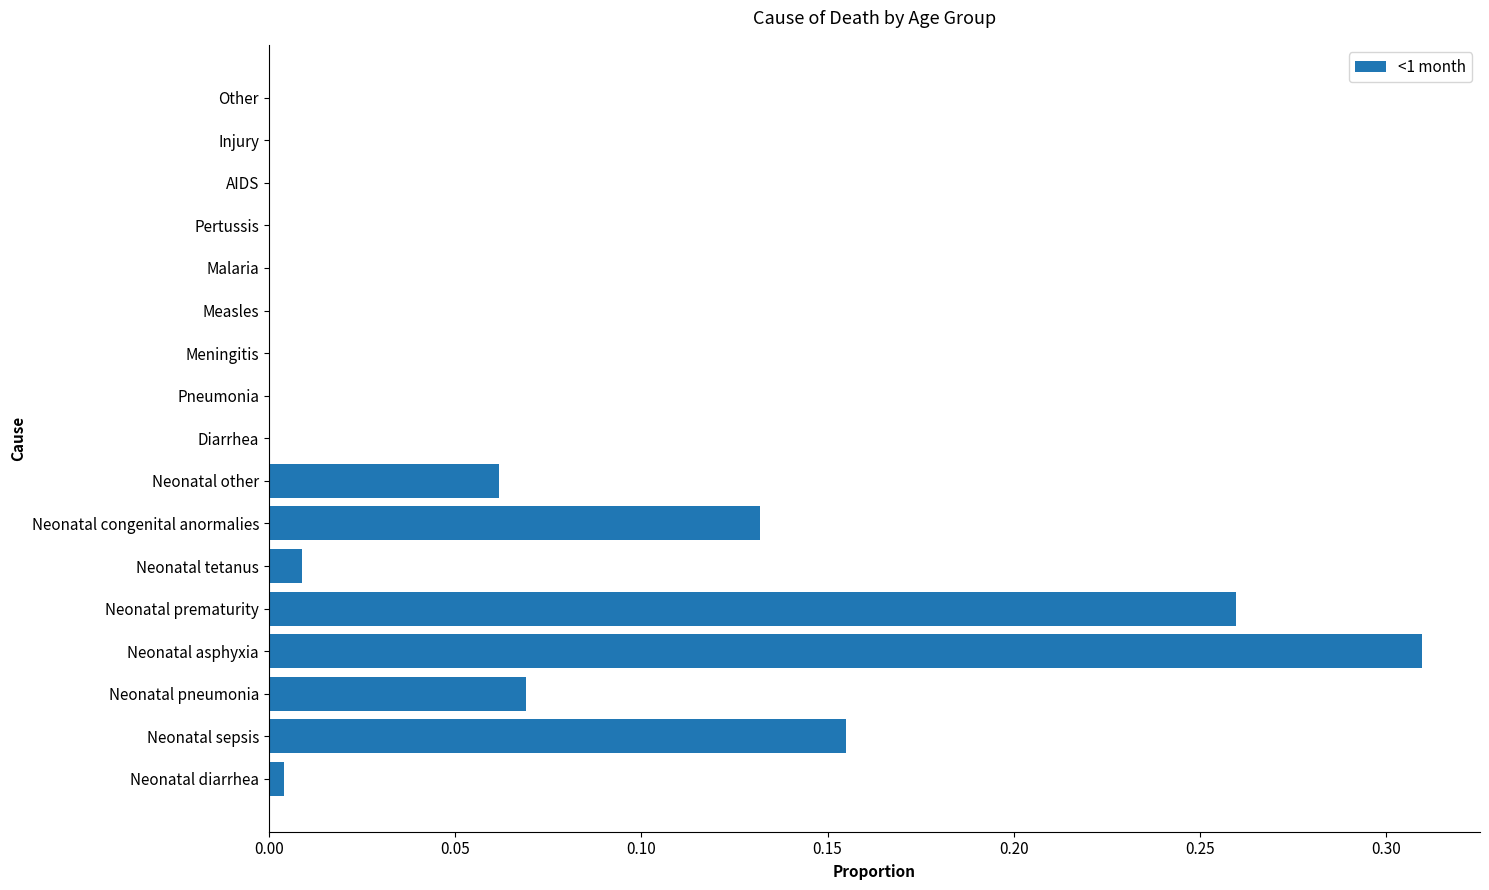

Which category has the highest value across all series?

Neonatal asphyxia